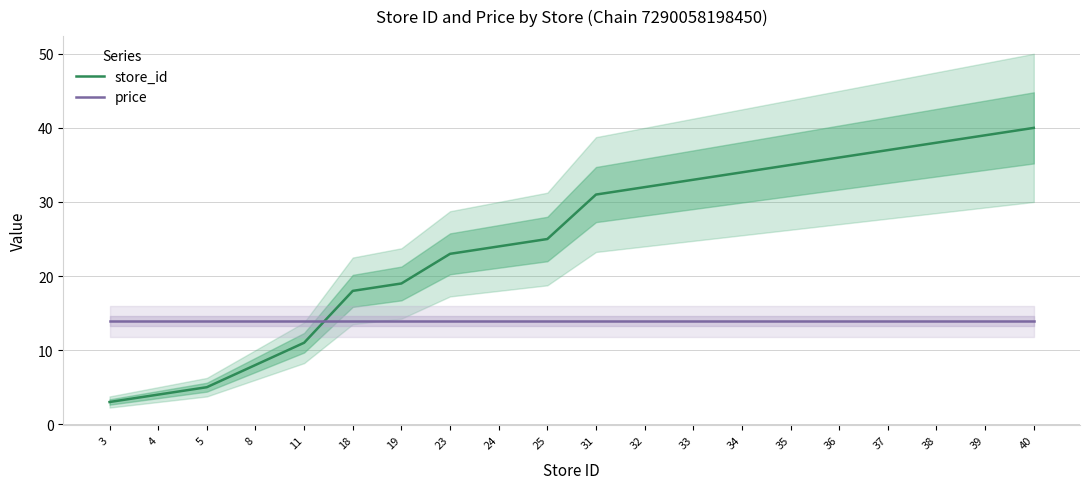

What is the maximum value shown in the chart?

40.0